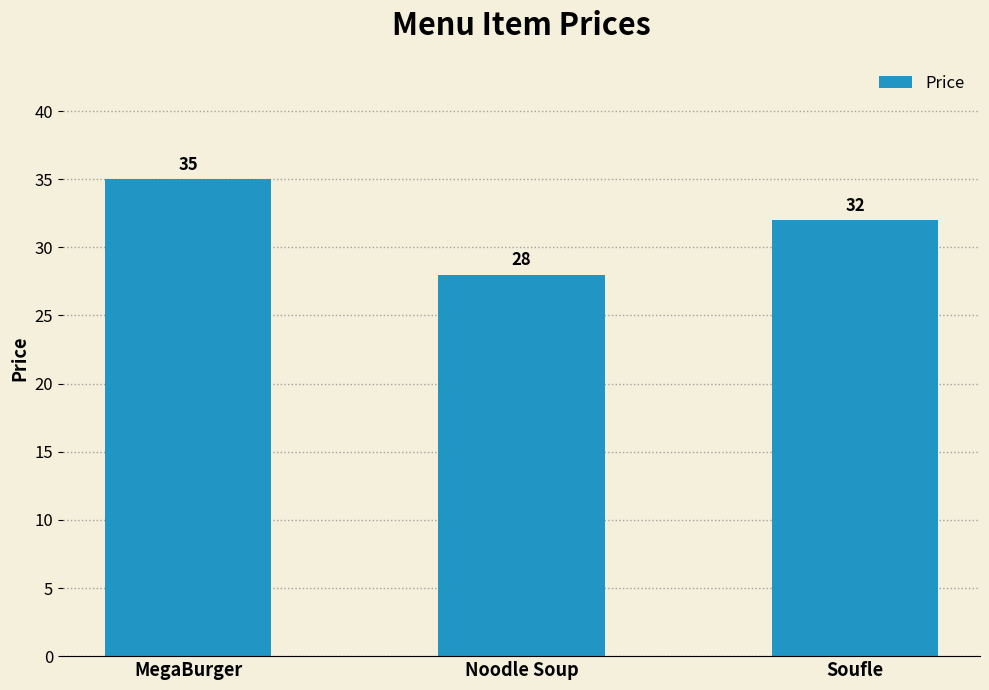

List the labels in order of value, smallest first.

Noodle Soup, Soufle, MegaBurger